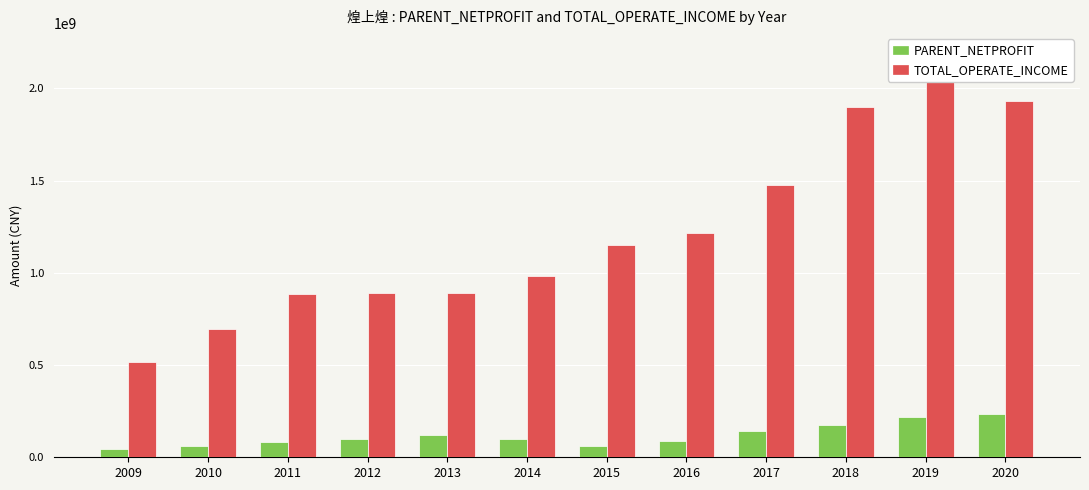

The PARENT_NETPROFIT series shows 60880585.4 at 2015. True or false?

True